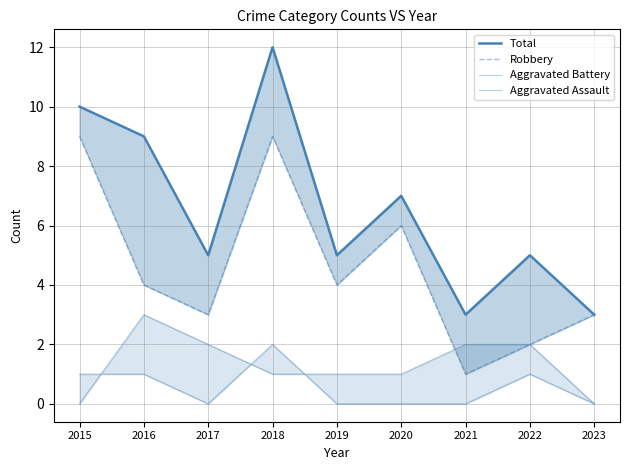

Between 2015 and 2020, which series saw the biggest shift?

Total